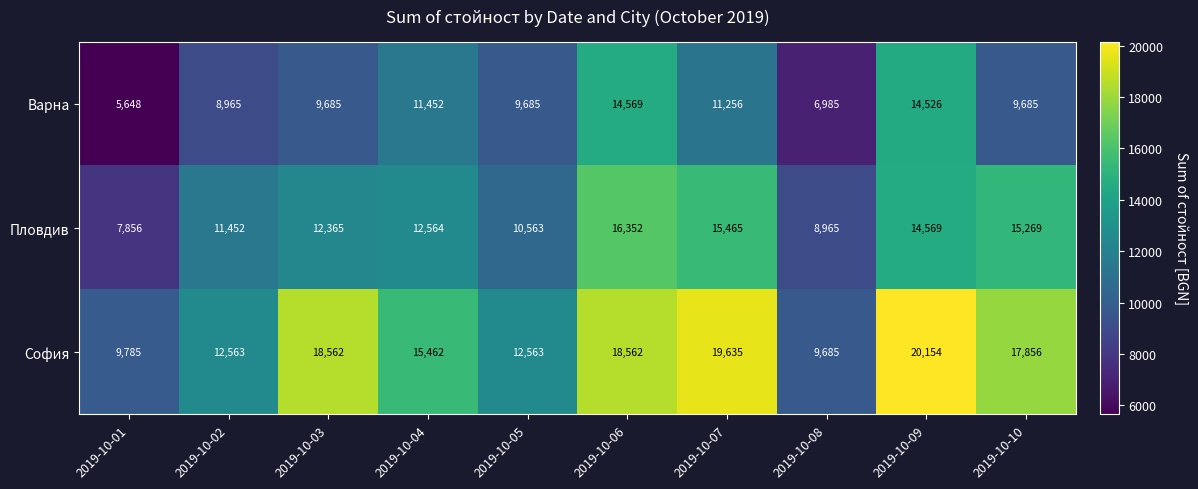

Read the Варна value at 2019-10-04, to the nearest 10.

11450